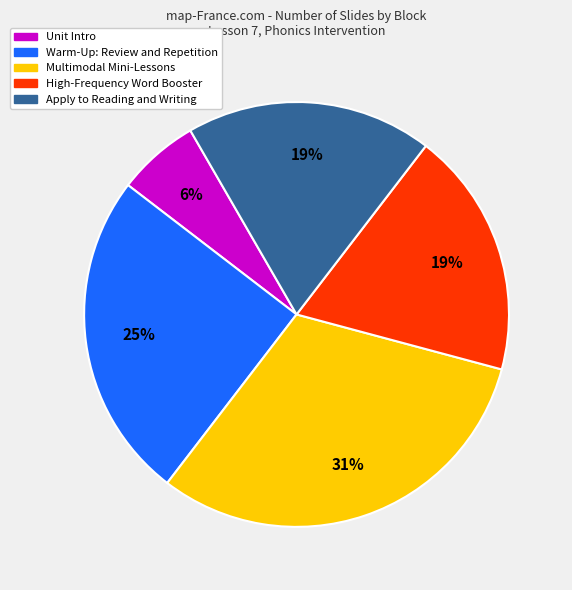

To the nearest percent, what is the difference between the largest and smallest slice percentages?

25%